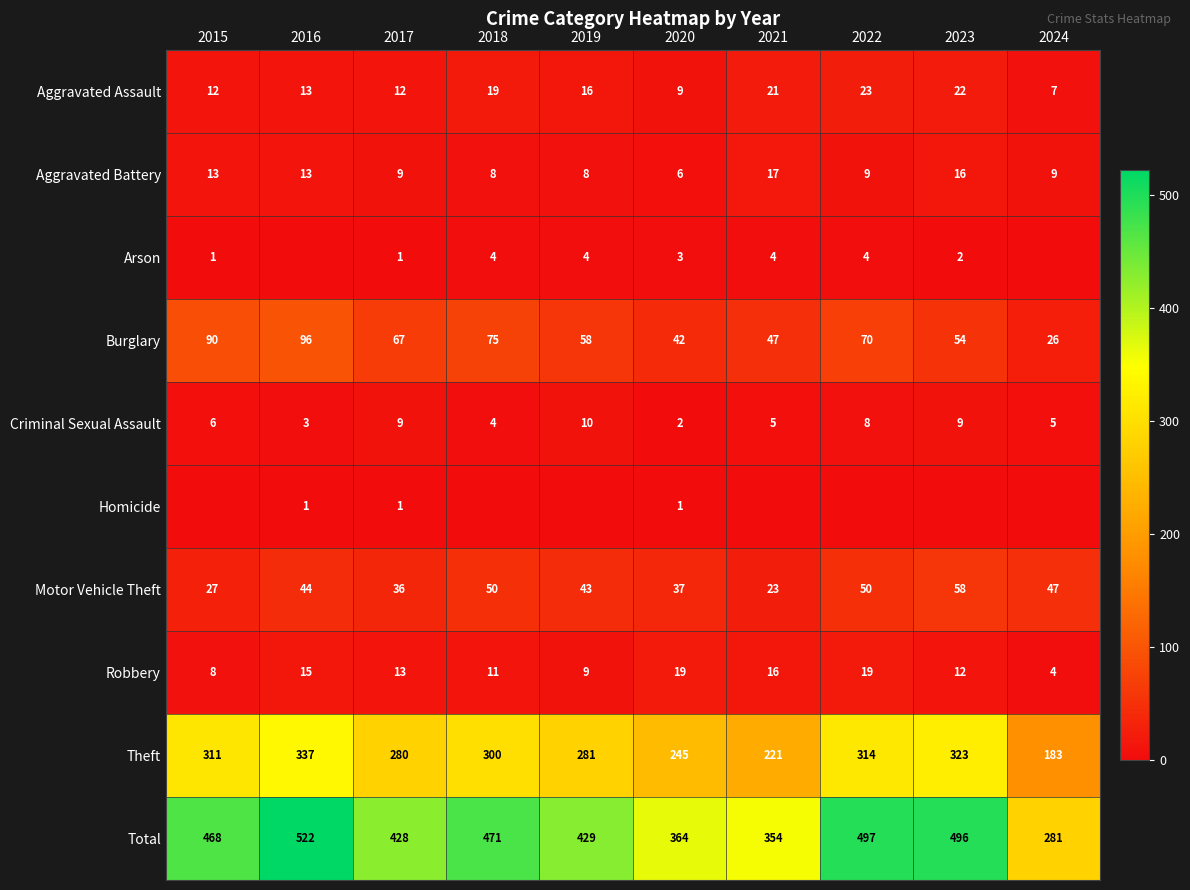

List the labels in order of Total value, largest first.

2016, 2022, 2023, 2018, 2015, 2019, 2017, 2020, 2021, 2024